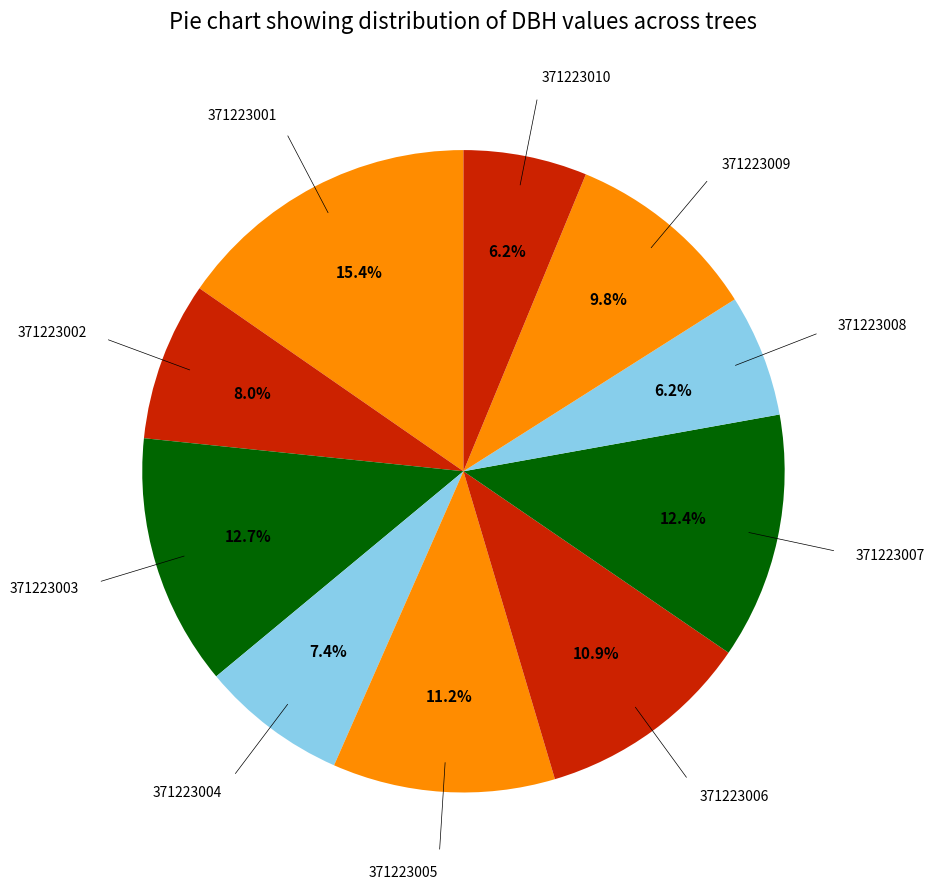

What percentage is NOT represented by 371223009?

90.2%